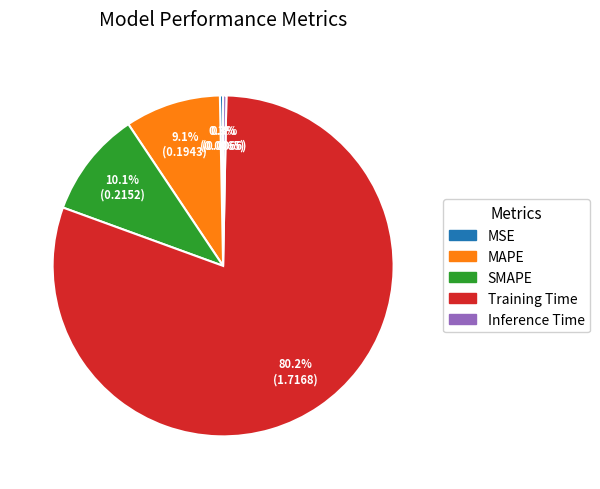

How many slices are in this pie chart?

5